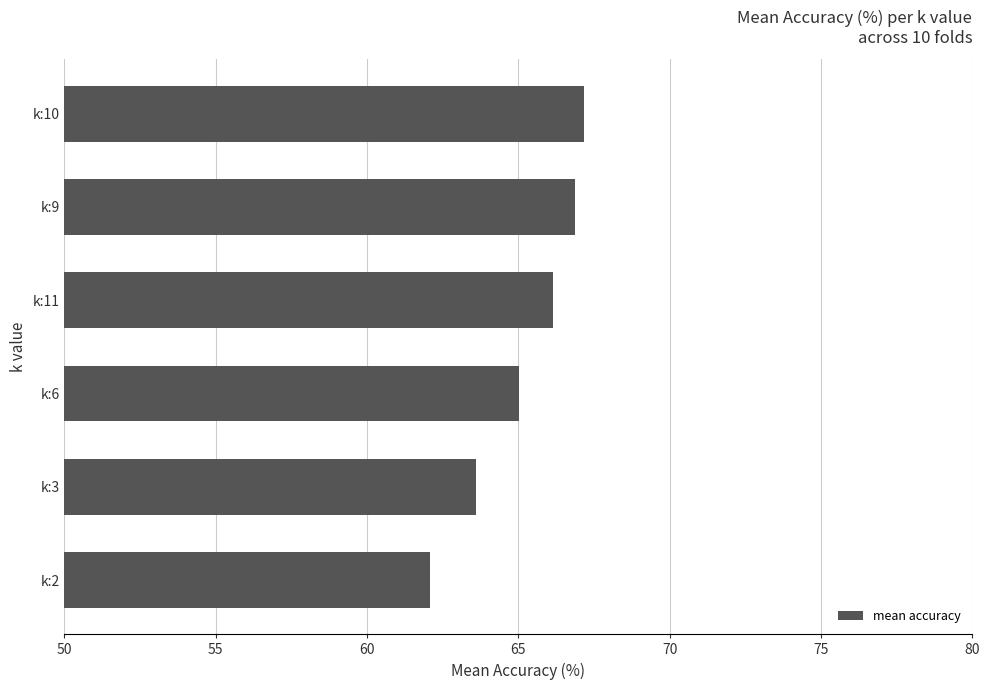

Is it true that the value at k:6 is 26.8?

False